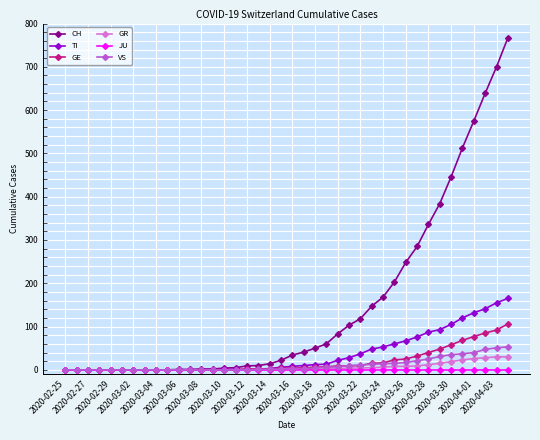

What is the maximum value shown in the chart?

767